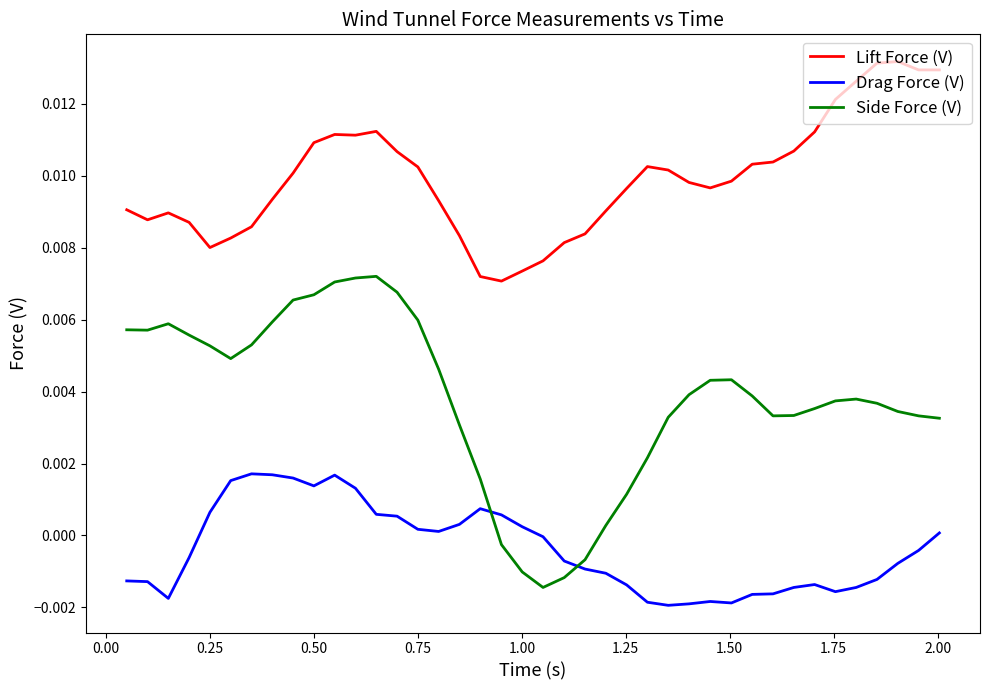

True or false: Drag Force (V) and Lift Force (V) intersect in this chart.

False